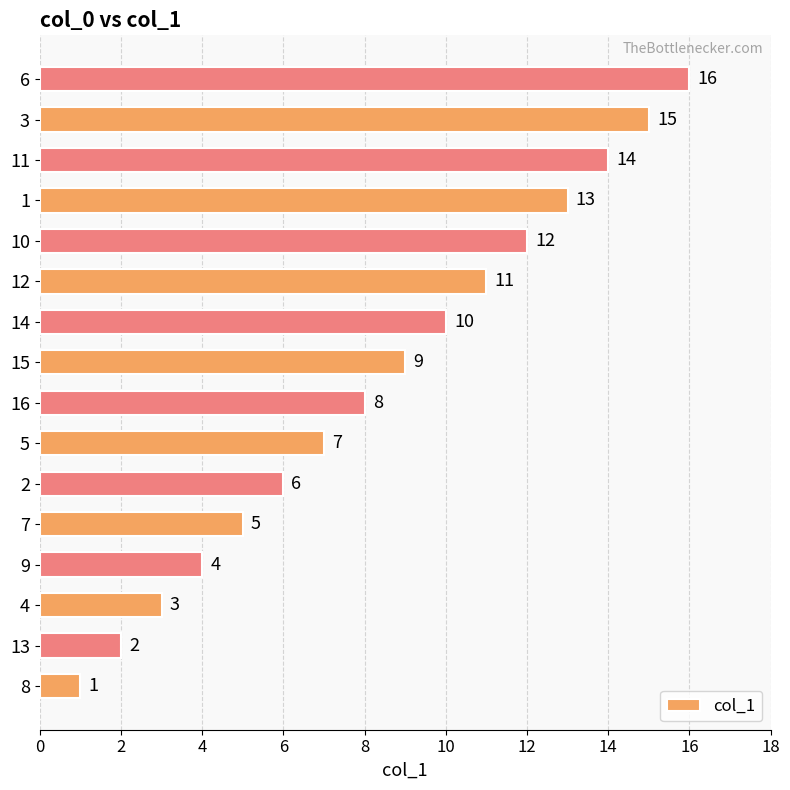

The value at 10 is 6. True or false?

False